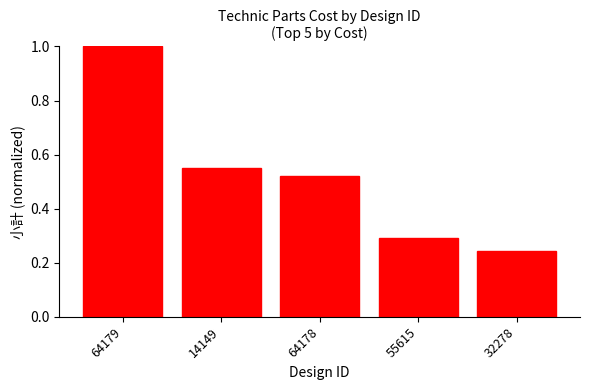

What is the label of the 1st bar from the right?

32278